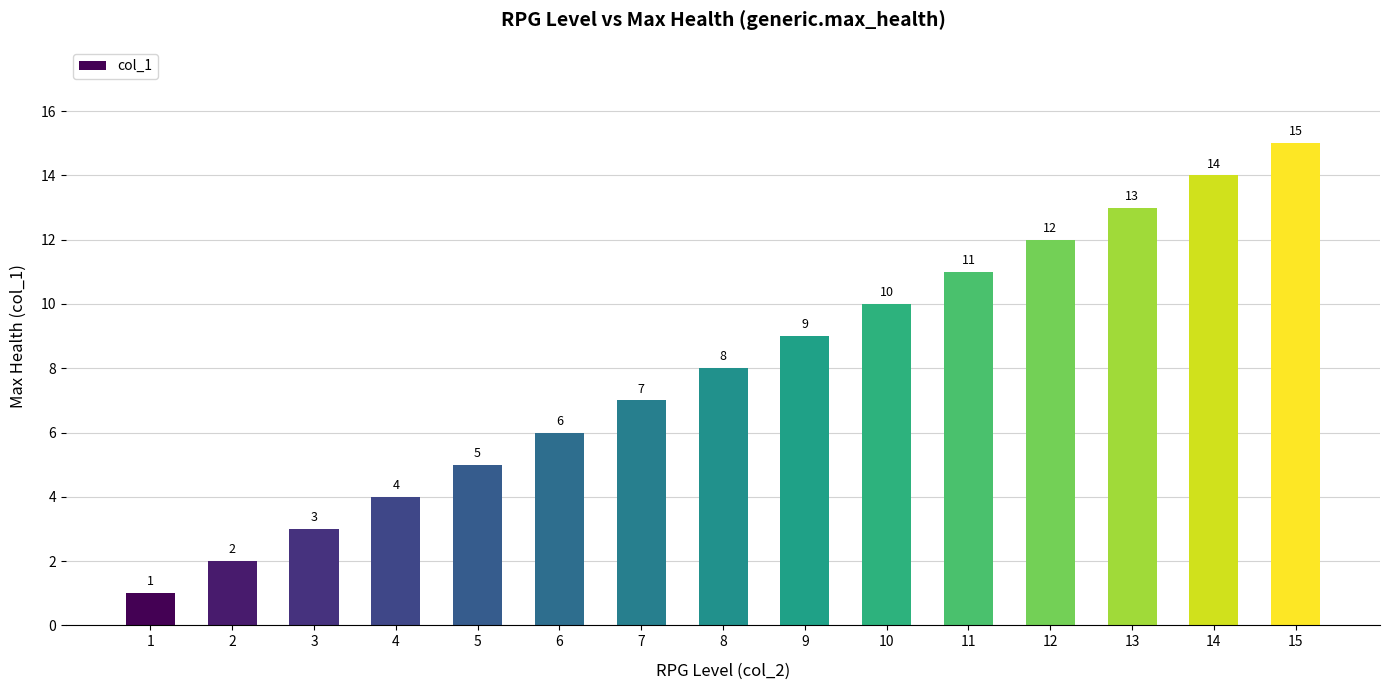

What is the sum of all values?

120